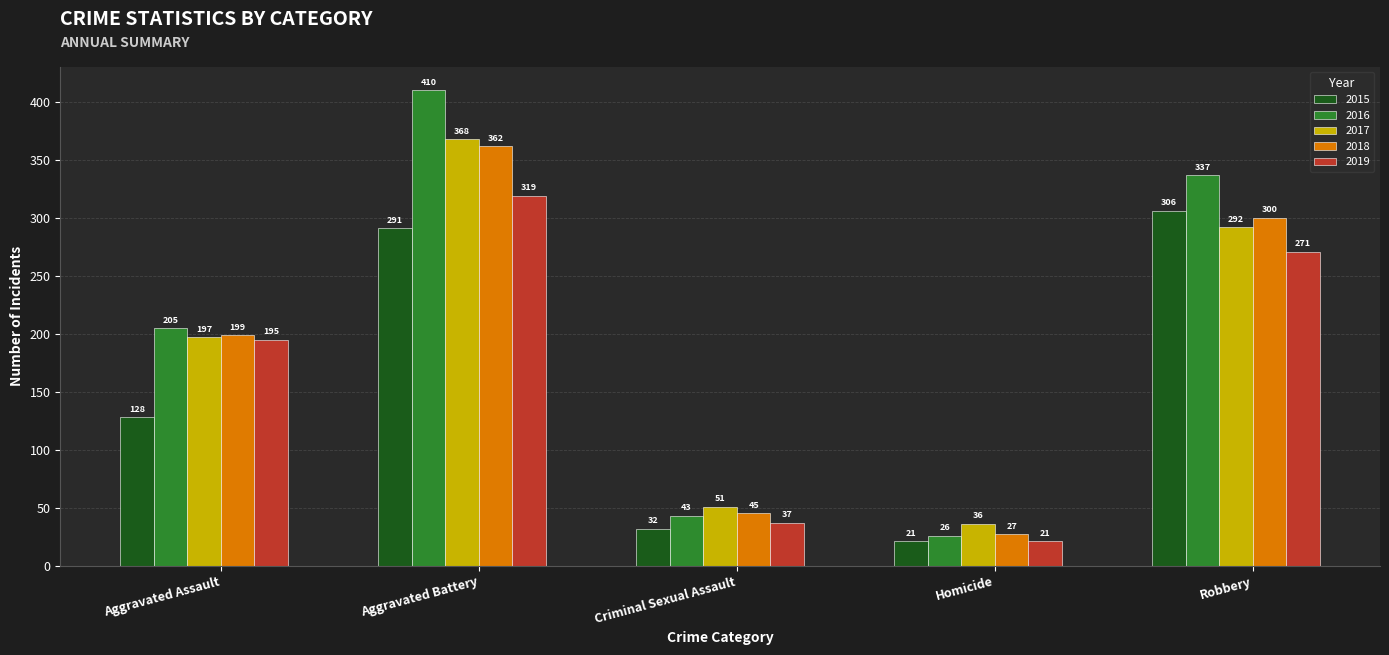

What is the sum of the 2017 values at Aggravated Battery and Aggravated Assault?

565